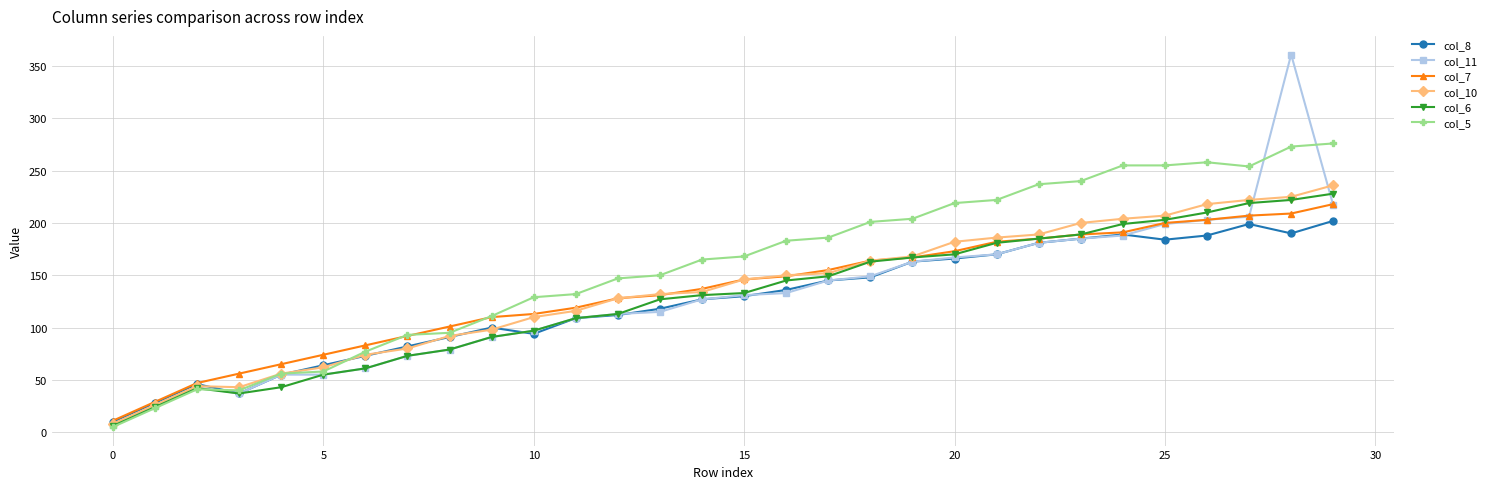

Does the chart have visible grid lines?

Yes